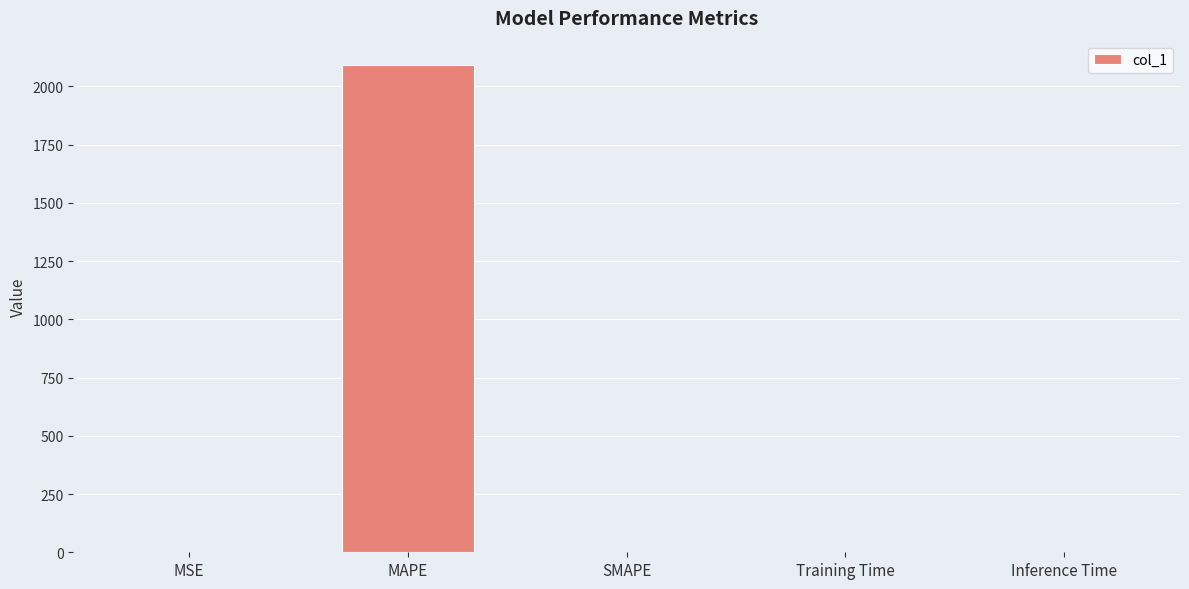

What is the sum of all values?

2095.6